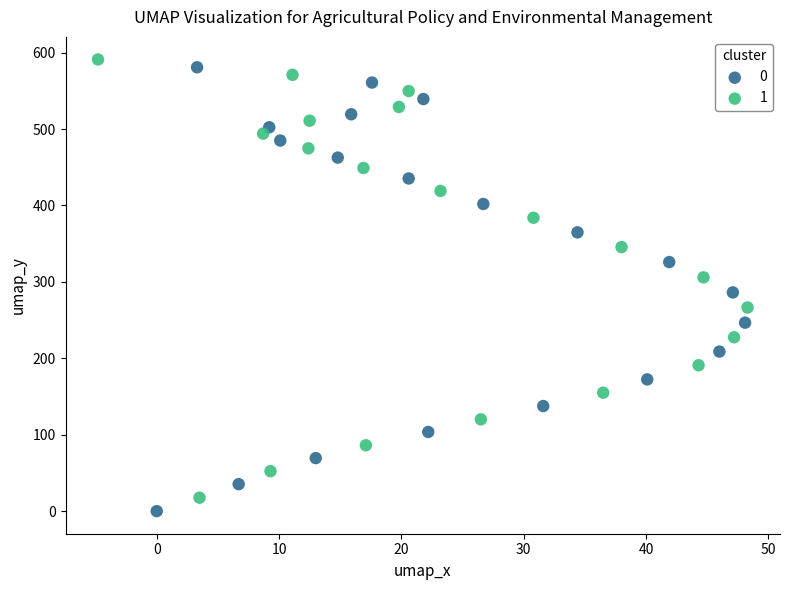

What are all the series names shown in the legend?

0, 1